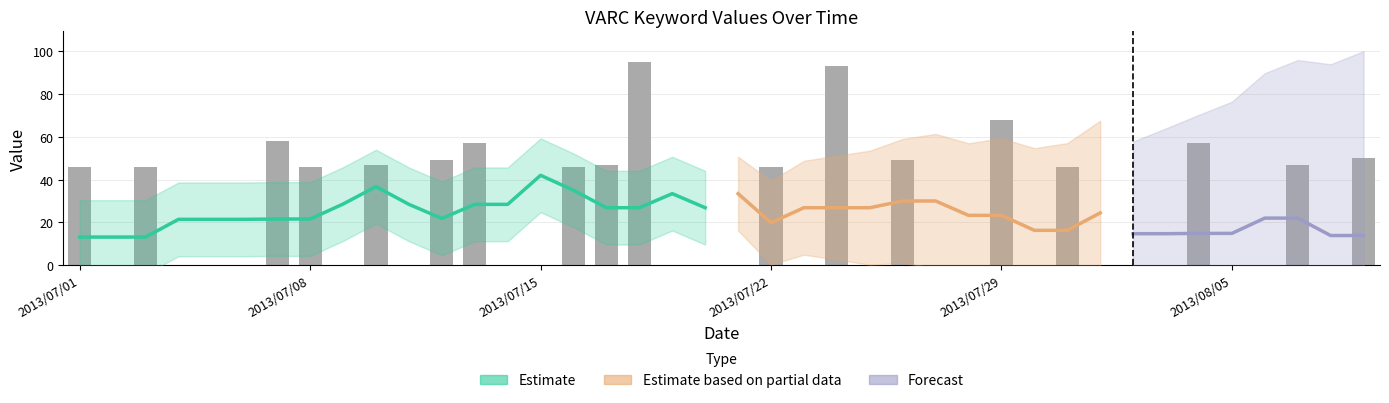

True or false: the data shows 0 at 2013/07/04.

True